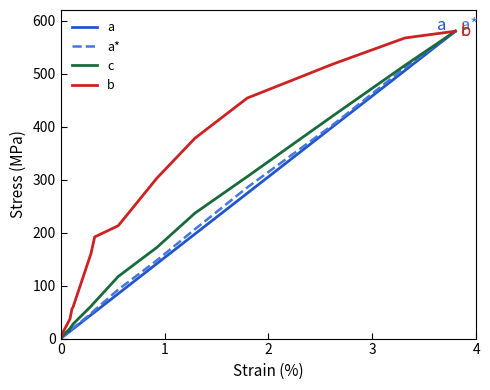

What are all the series names shown in the legend?

a, a*, c, b